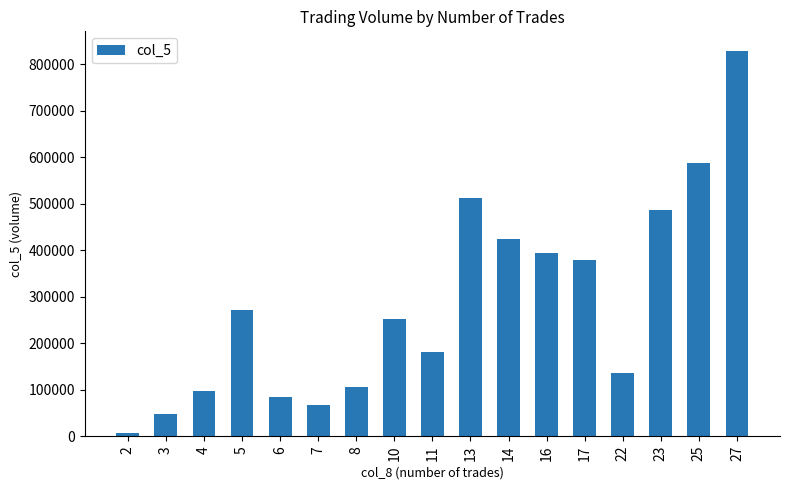

What is the value of the 10th bar from the left?

513000